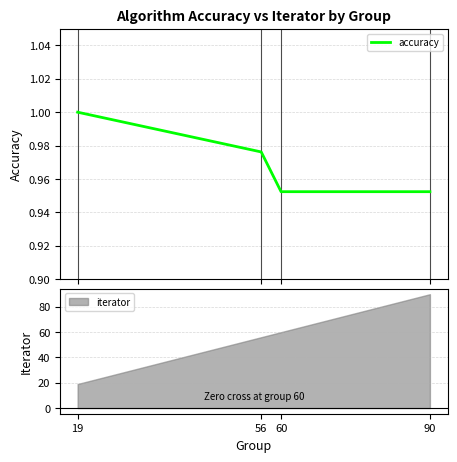

List the labels in order of value, largest first.

19, 56, 60, 90